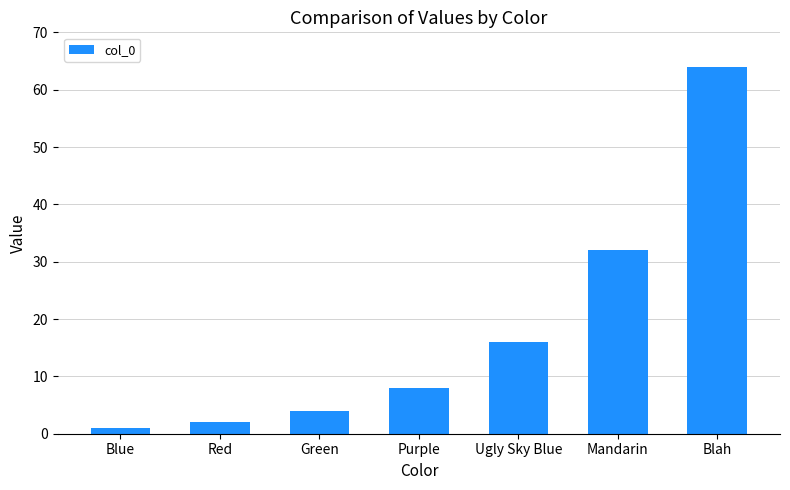

Rank the categories by value from lowest to highest.

Blue, Red, Green, Purple, Ugly Sky Blue, Mandarin, Blah